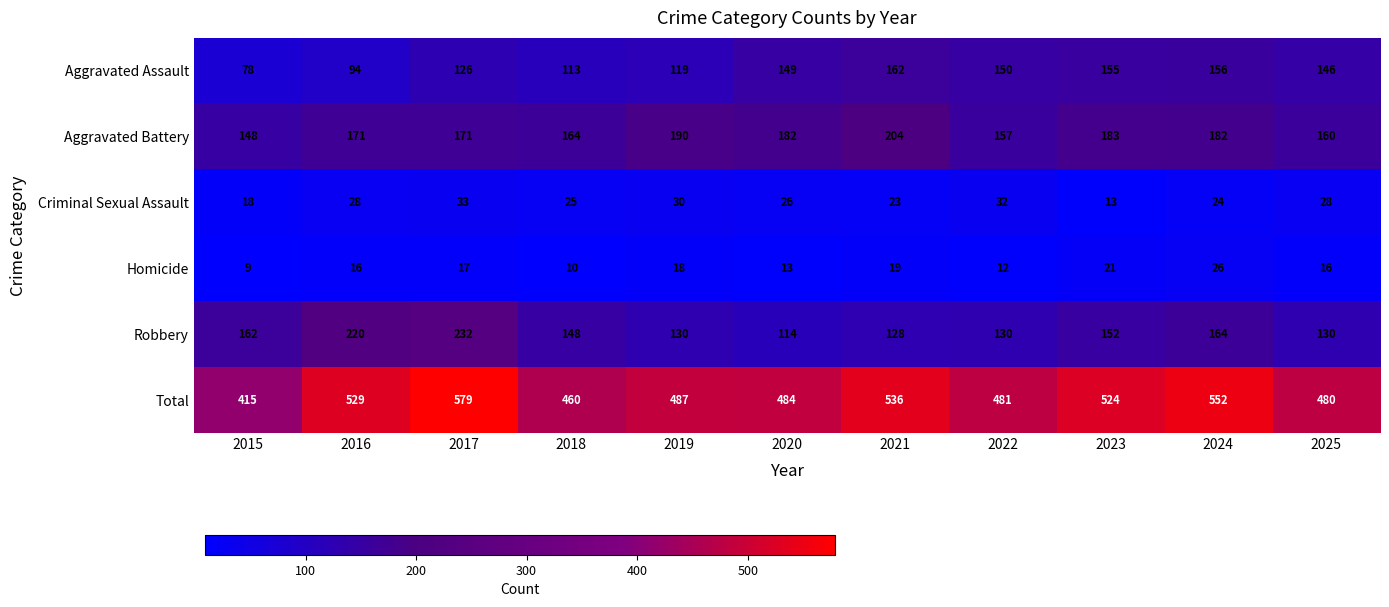

How many data points does each series have?

11